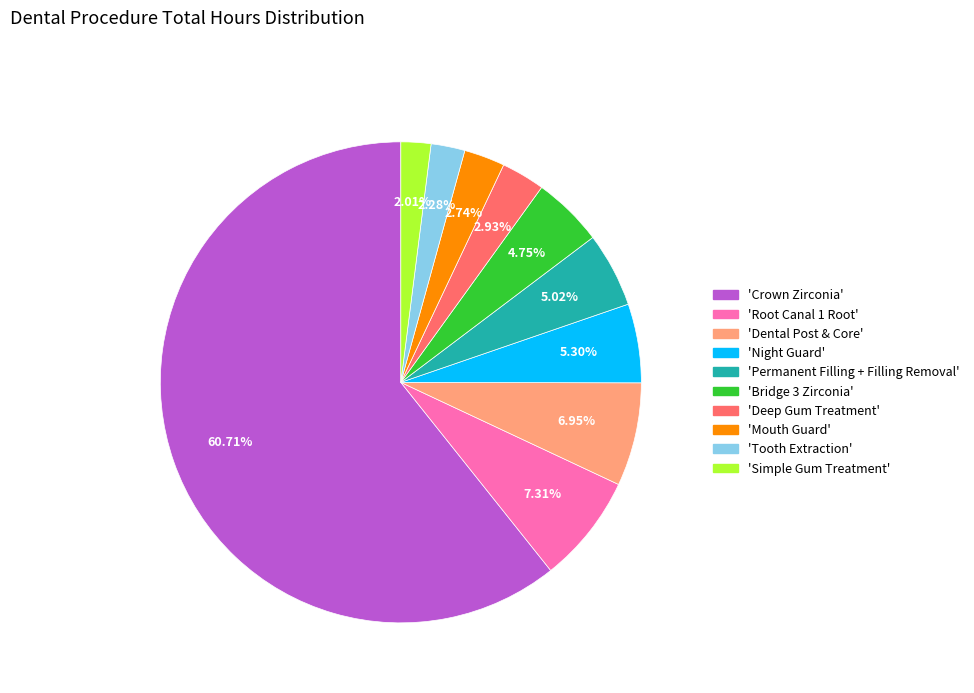

Is there a majority slice in this chart?

Yes